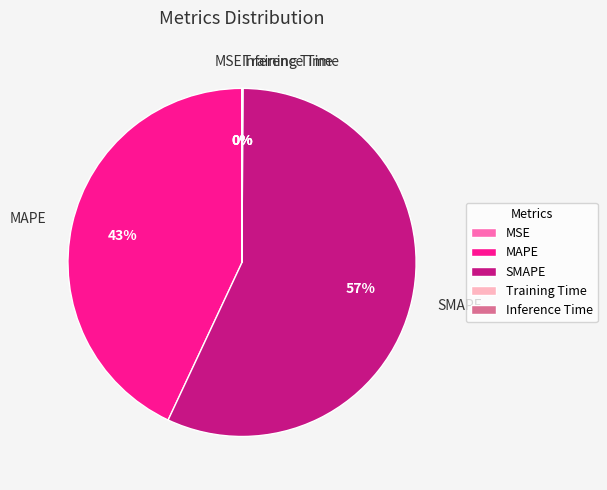

What is the largest slice in the pie chart?

SMAPE